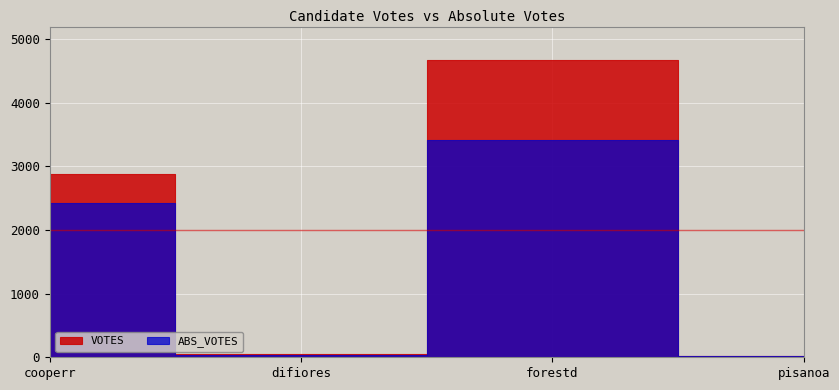

Which series has the widest spread of values?

VOTES